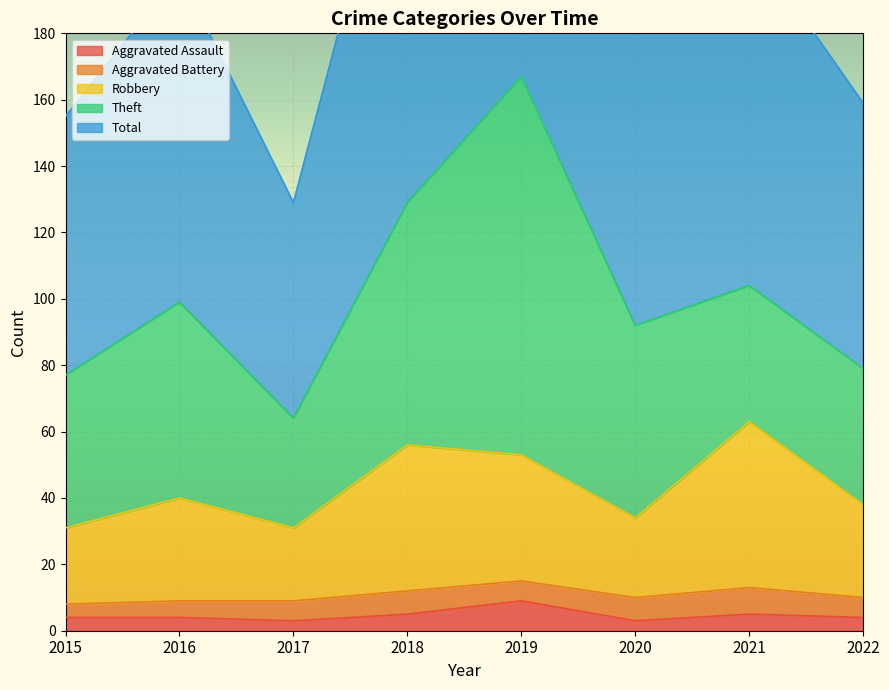

Between 2019 and 2018, which is larger?

2019